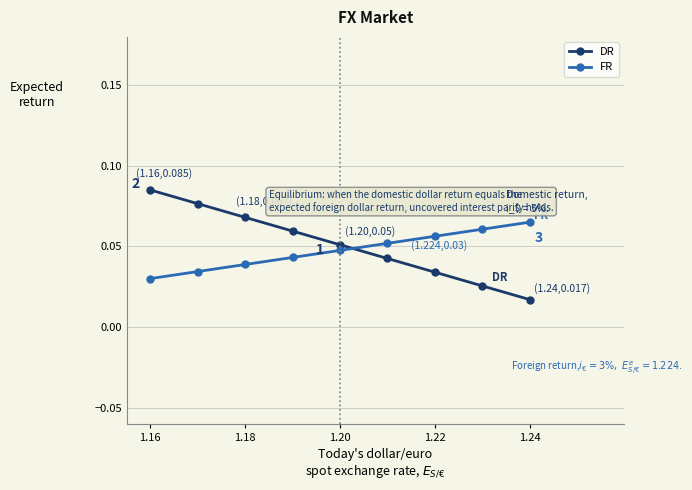

List the series in order of their overall mean, lowest first.

FR, DR